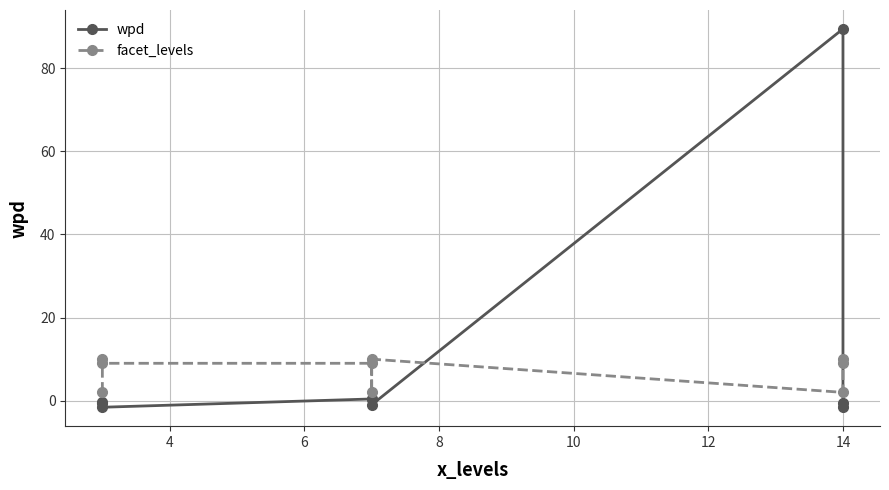

What is the average value of the wpd series?

9.4